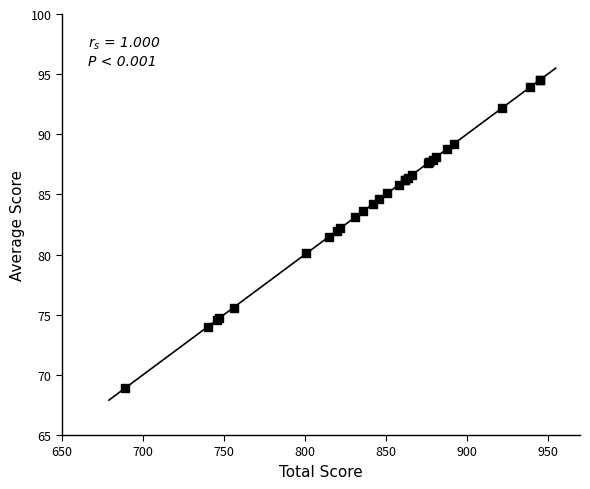

What Y value in the scatter plot is closest to 81?

81.5